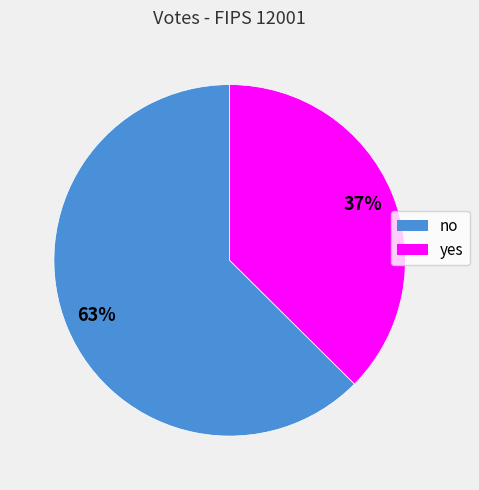

How many segments does this pie chart have?

2